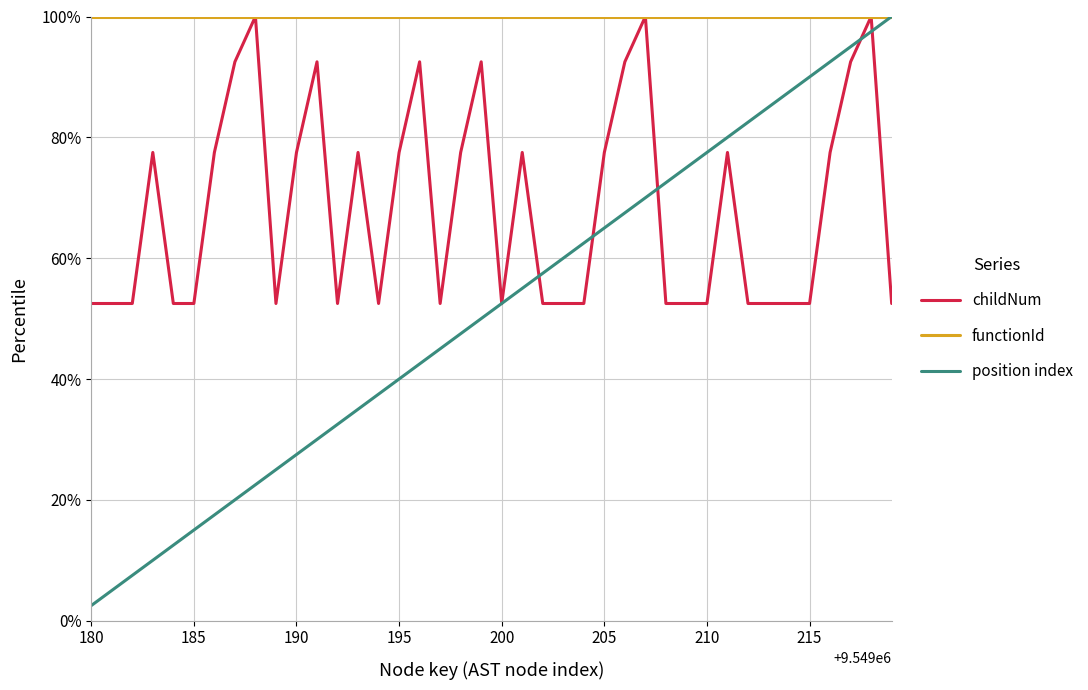

Does the chart display data point markers on the line(s)?

No